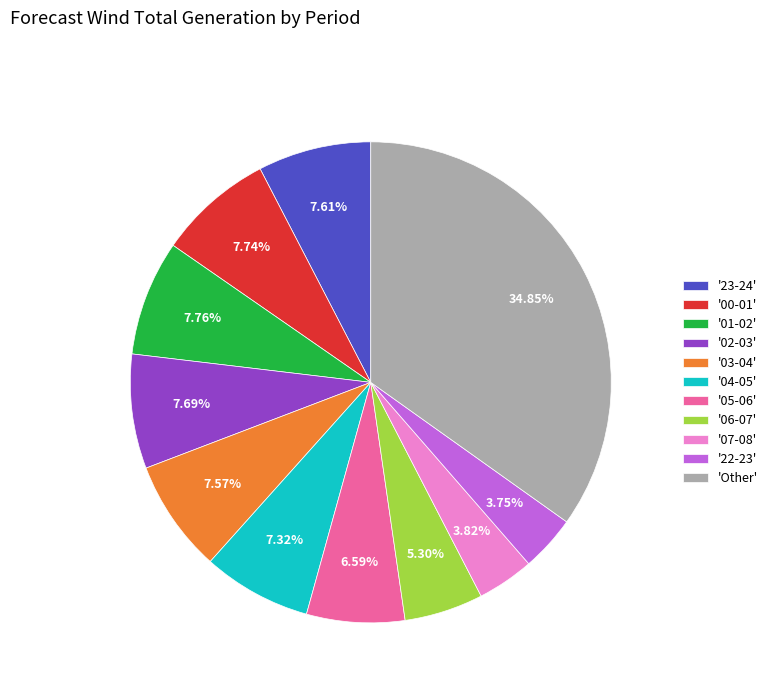

Which category has the biggest portion of the pie?

'Other'